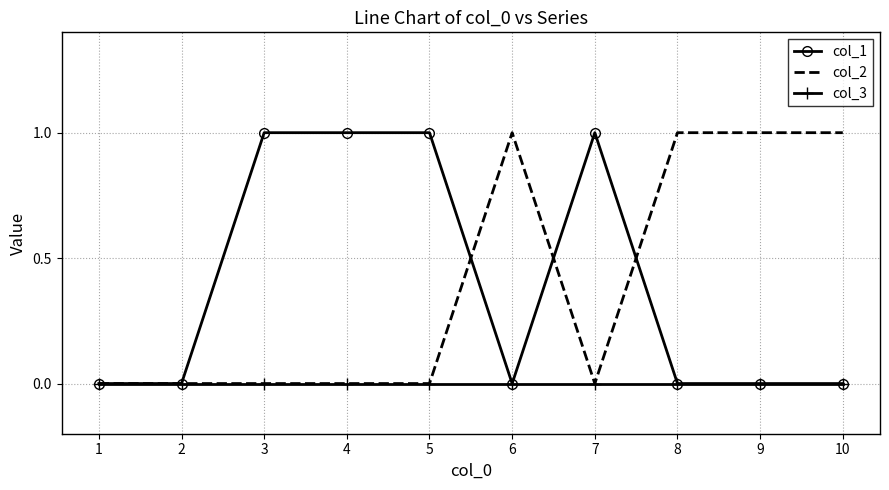

The col_2 series shows 1 at 2. True or false?

False